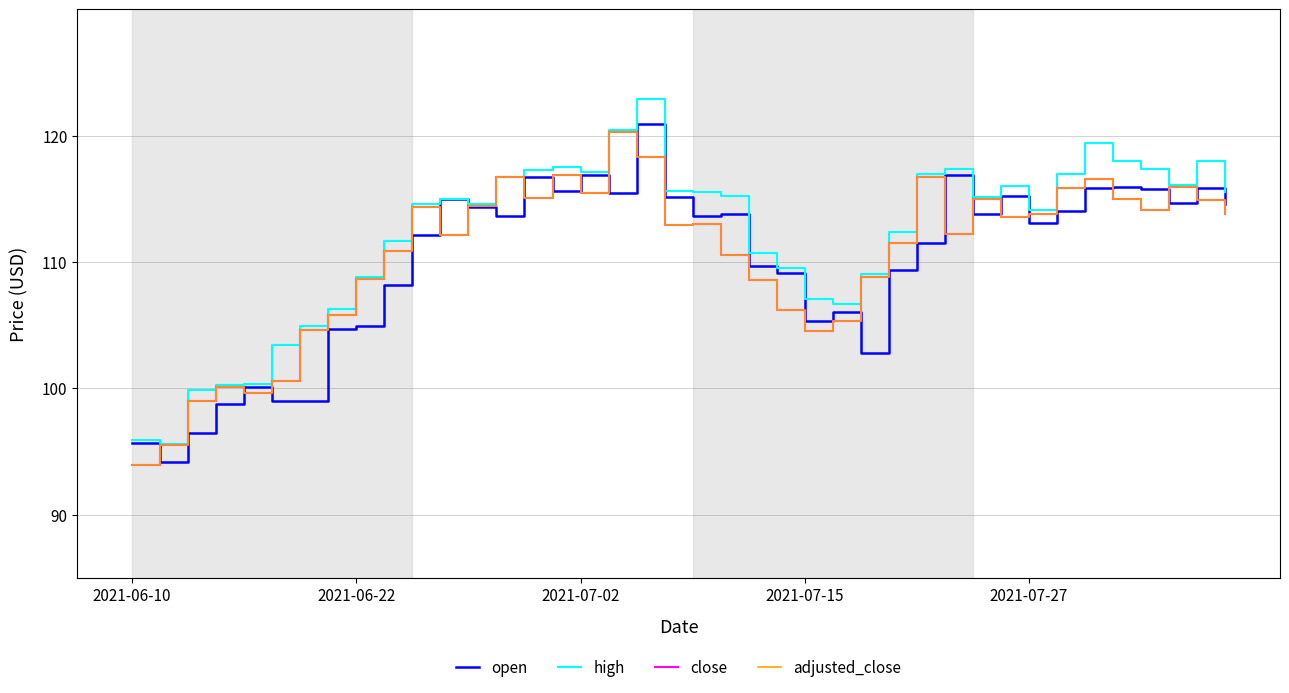

True or false: high and adjusted_close cross at least once.

False